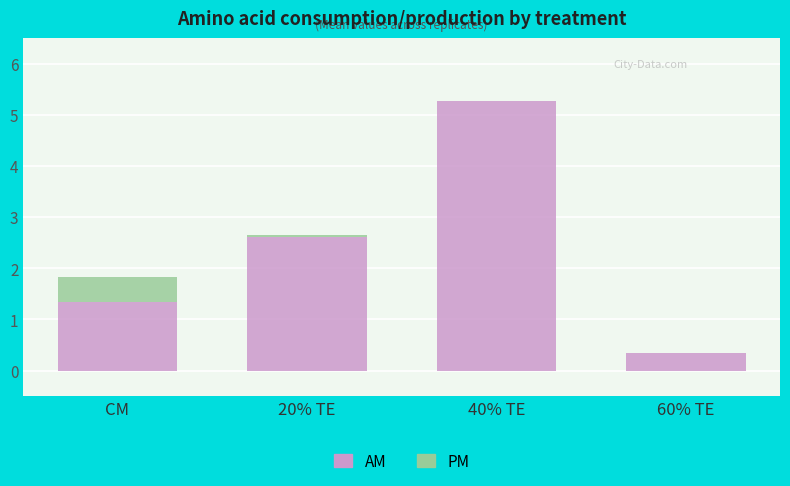

Are the bars horizontal?

No